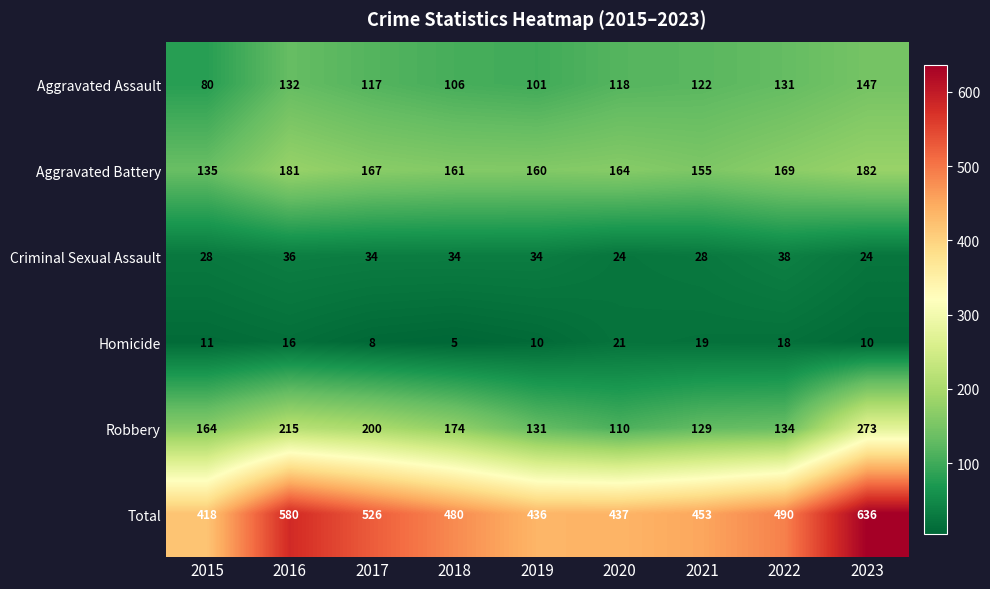

How many data points does each series have?

9